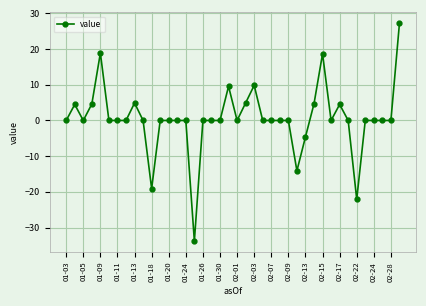

What is the difference between the maximum and minimum values?

61.0